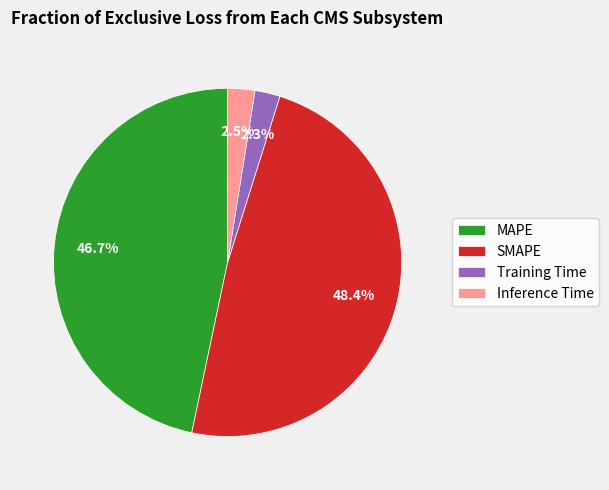

To the nearest percent, what is the average slice percentage?

25%